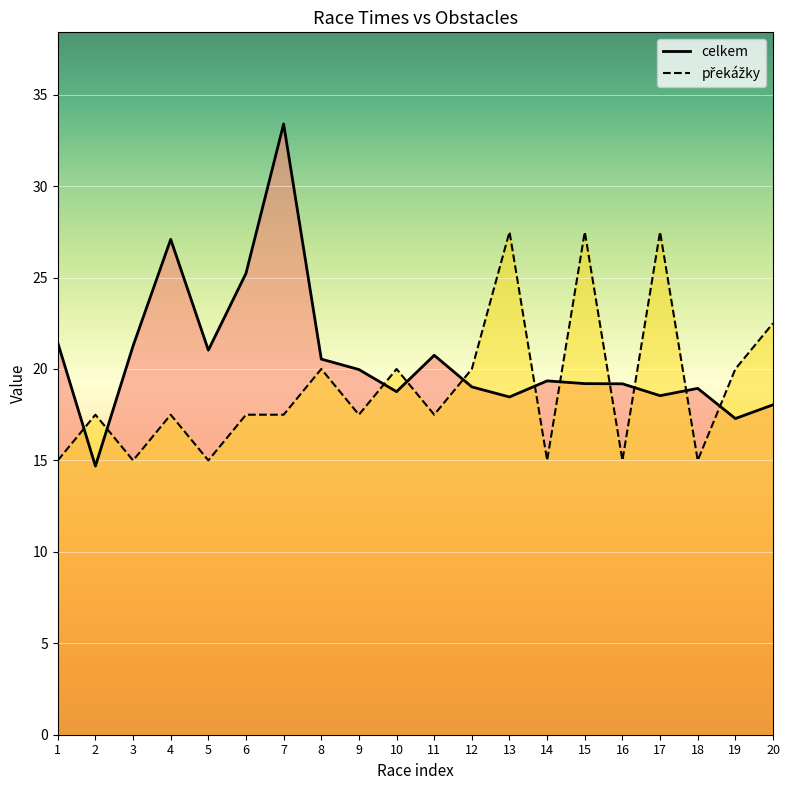

Is it true that překážky equals 20.0 at 8?

True